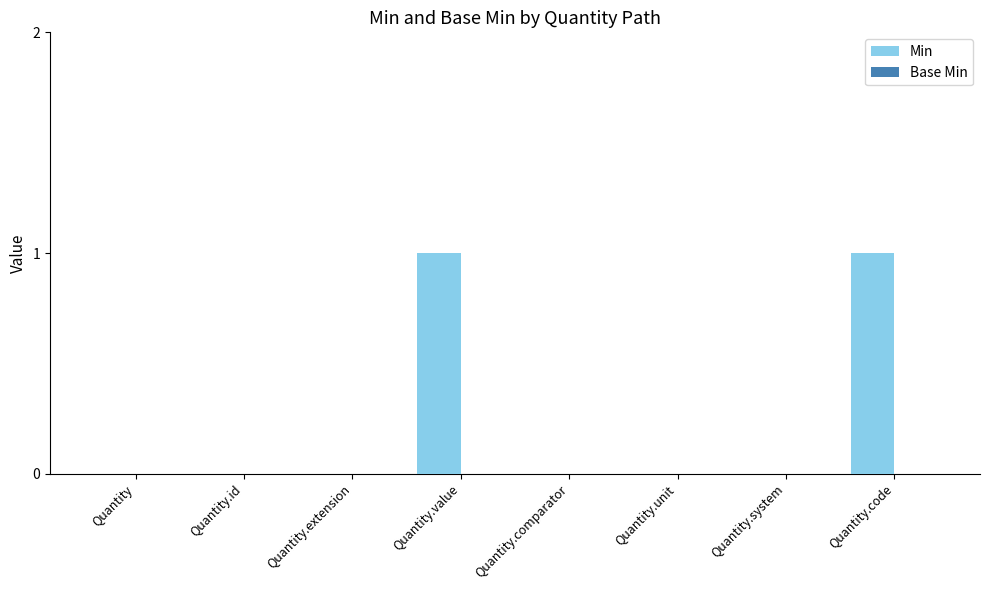

What is the change in value from Quantity.id to Quantity.value?

+1